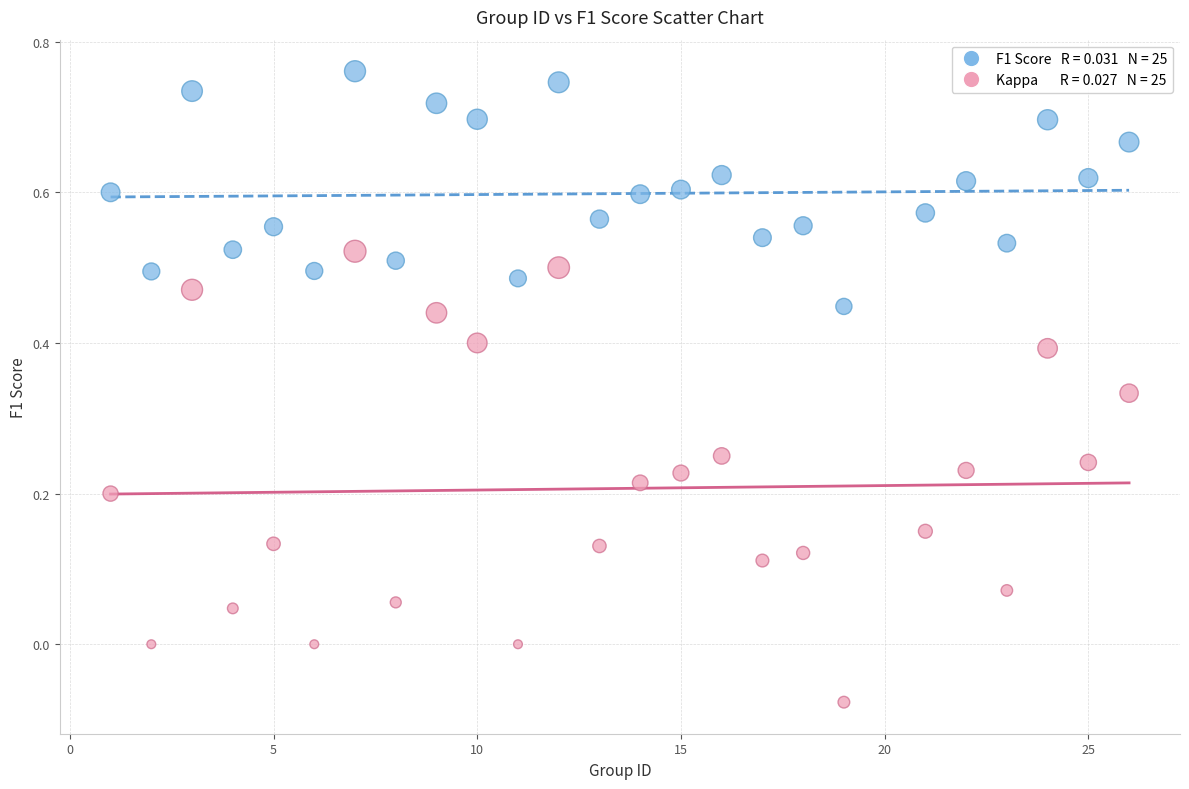

How many points are shown in the scatter plot?

50